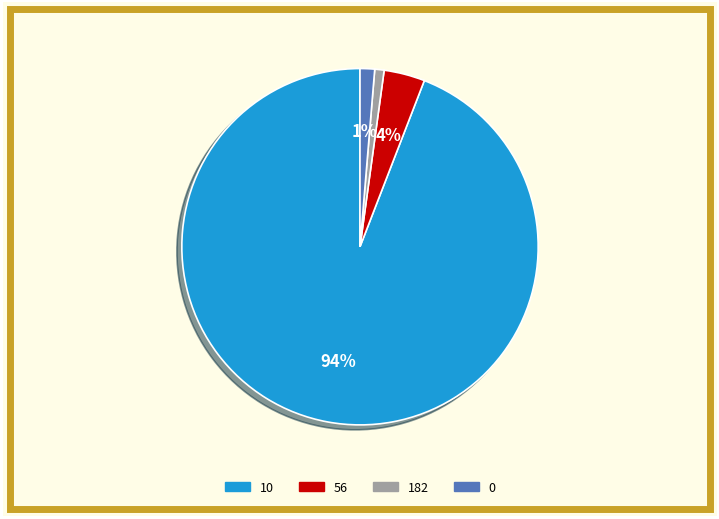

Which has a higher value, 56 or 10?

10